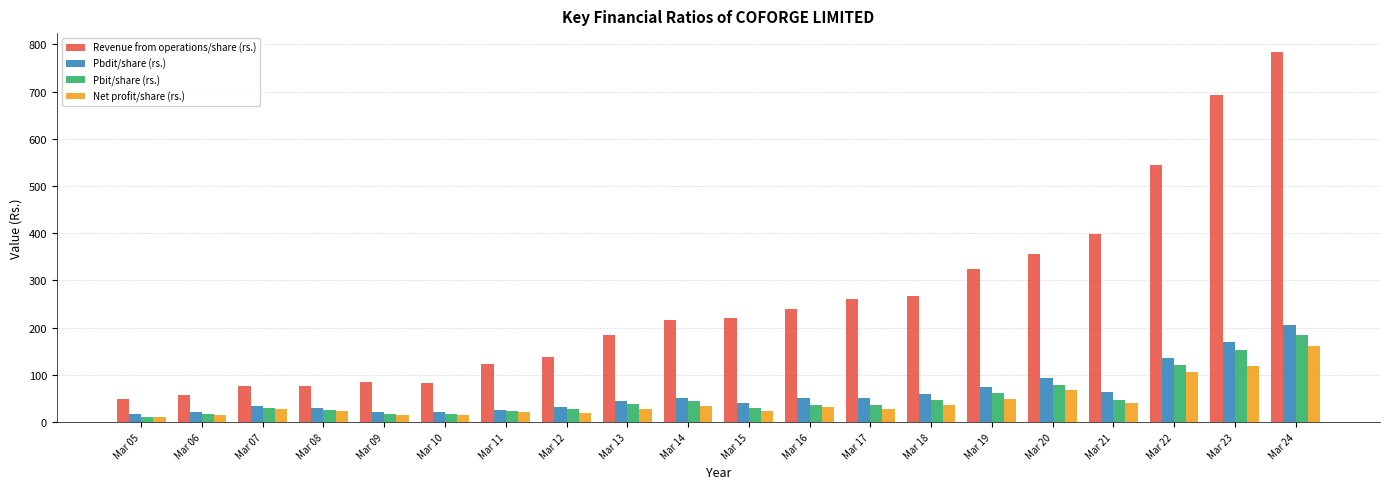

What is the greatest value displayed?

784.6